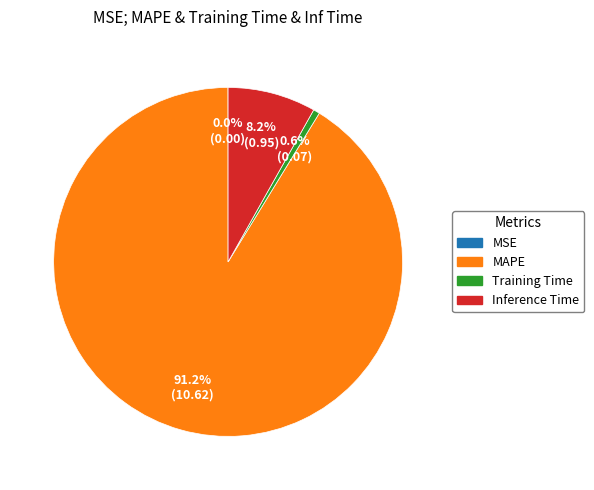

Between Training Time and Inference Time, which is larger?

Inference Time